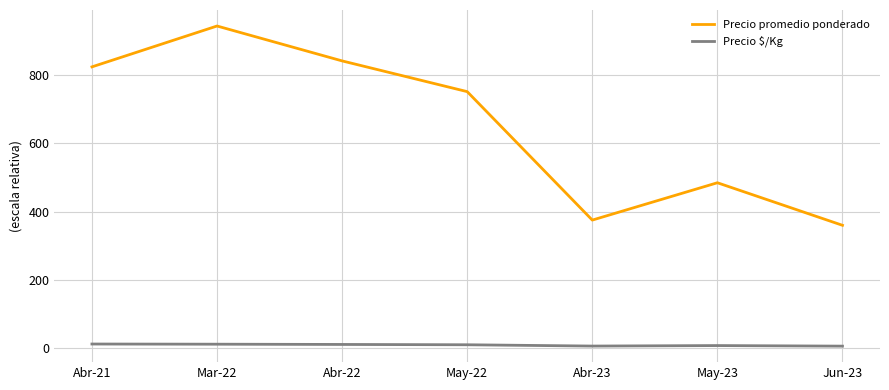

True or false: Precio promedio ponderado has a value of 595.1 at Abr-23.

False